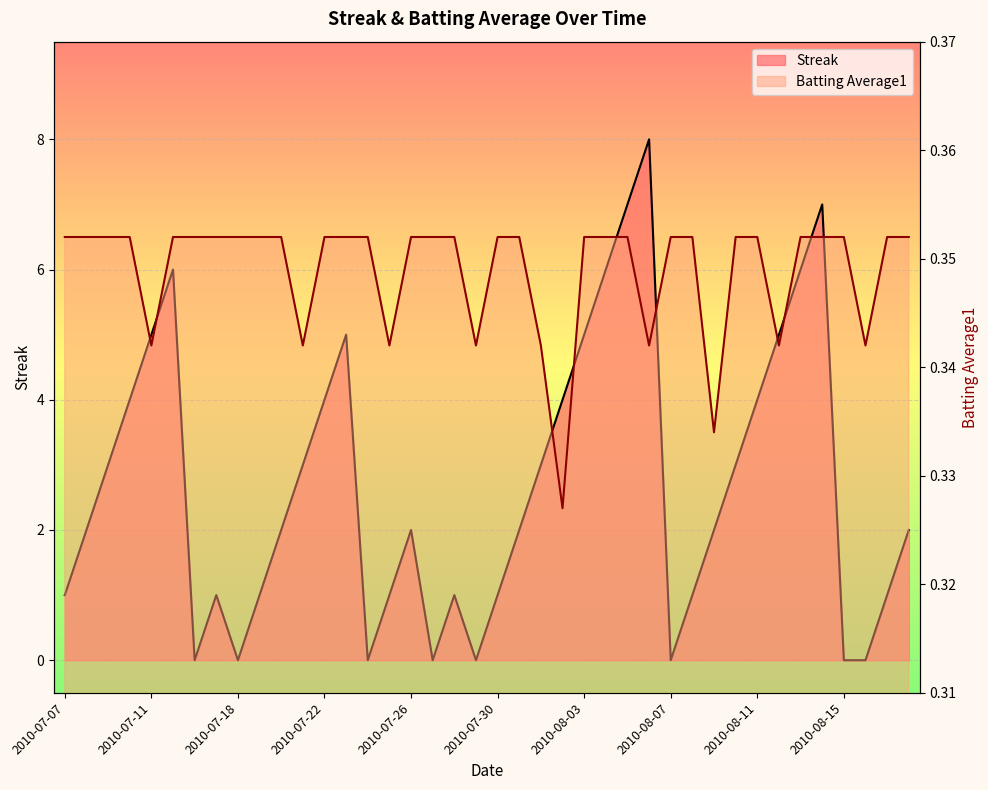

What is the difference between the highest and lowest values at 2010-07-10?

3.6